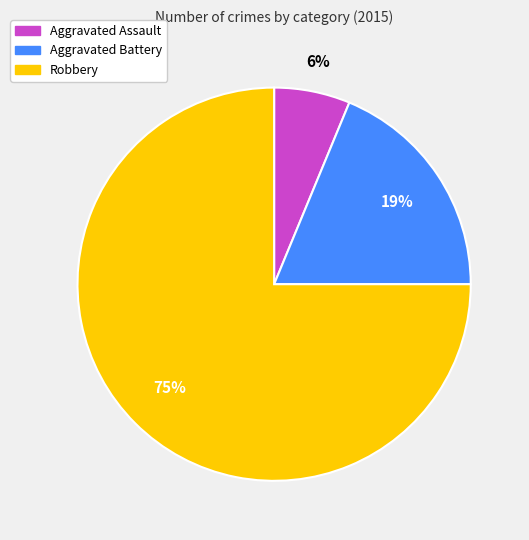

Is it true that Robbery is 75% of the pie?

True